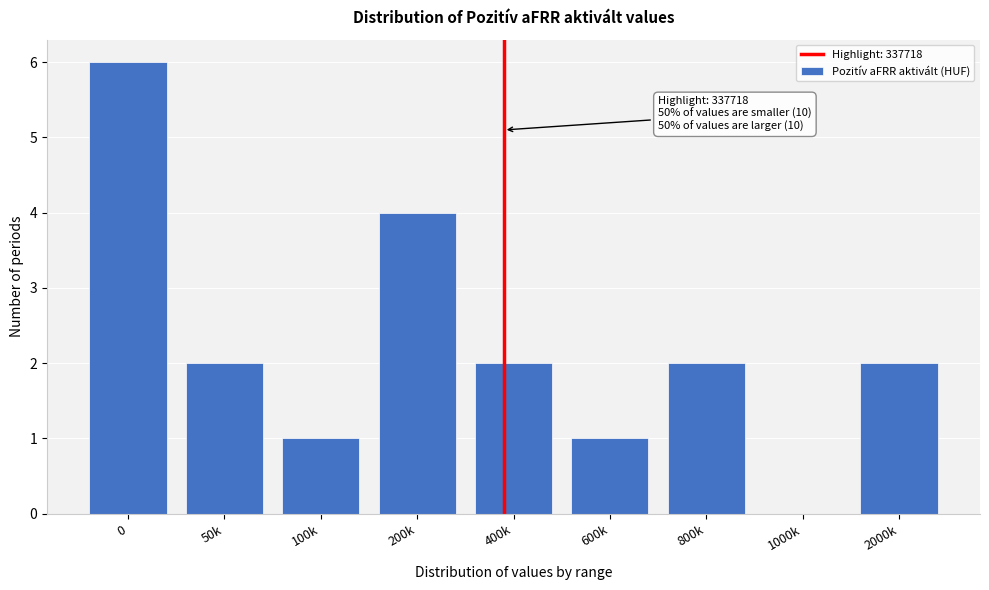

Reading left to right, list all the values displayed in this chart.

0=6	50k=2	100k=1	200k=4	400k=2	600k=1	800k=2	1000k=0	2000k=2